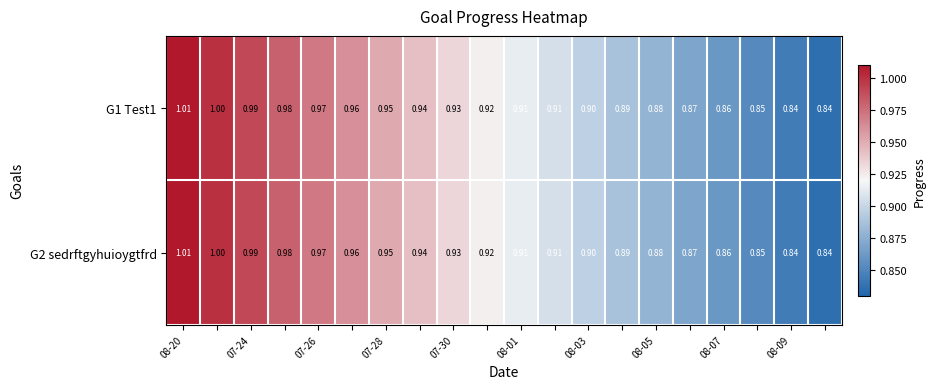

At which category is the sum across all series the highest?

08-20